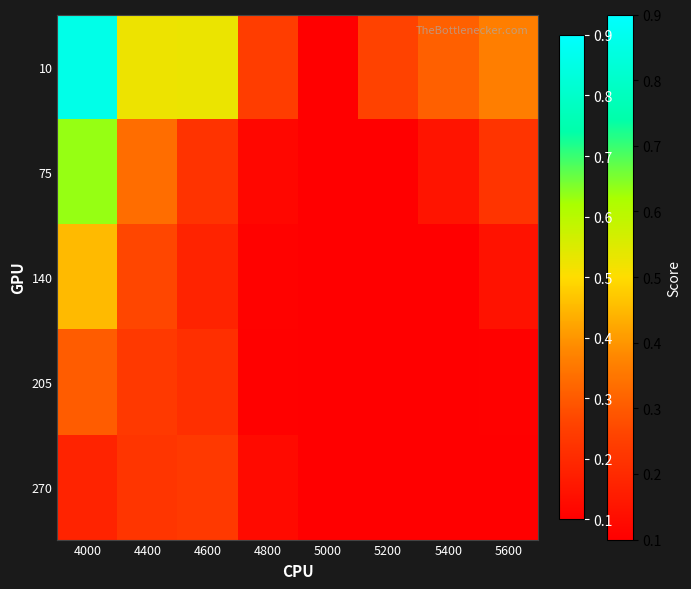

What is the maximum value shown in the chart?

0.9